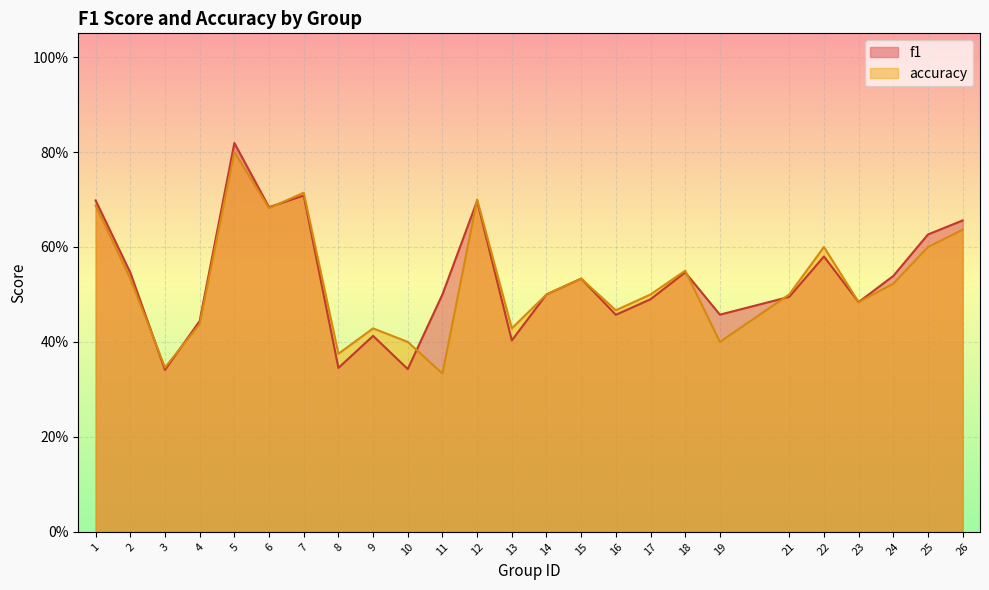

Read the f1 value at 24.

0.5